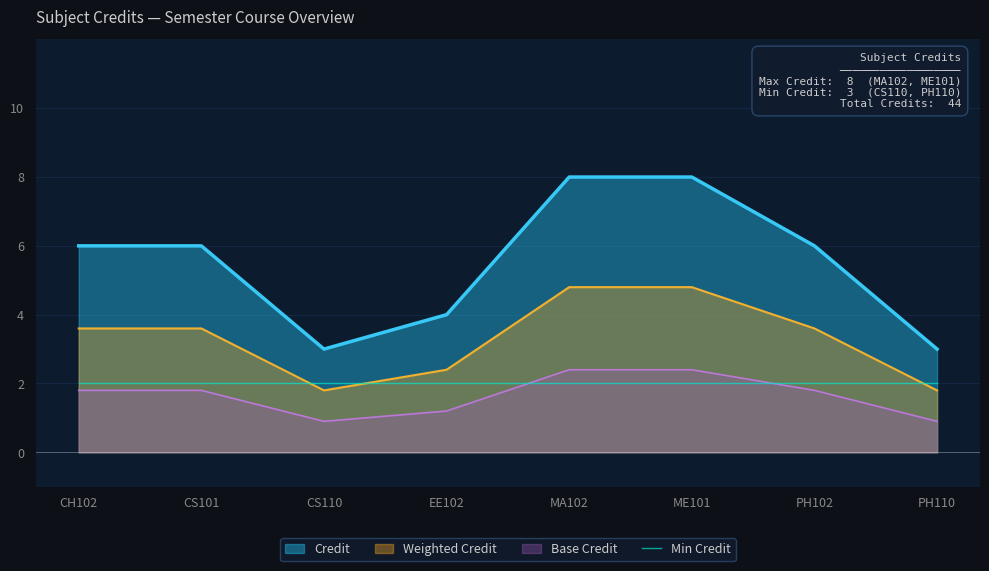

What position from the left is PH102?

7